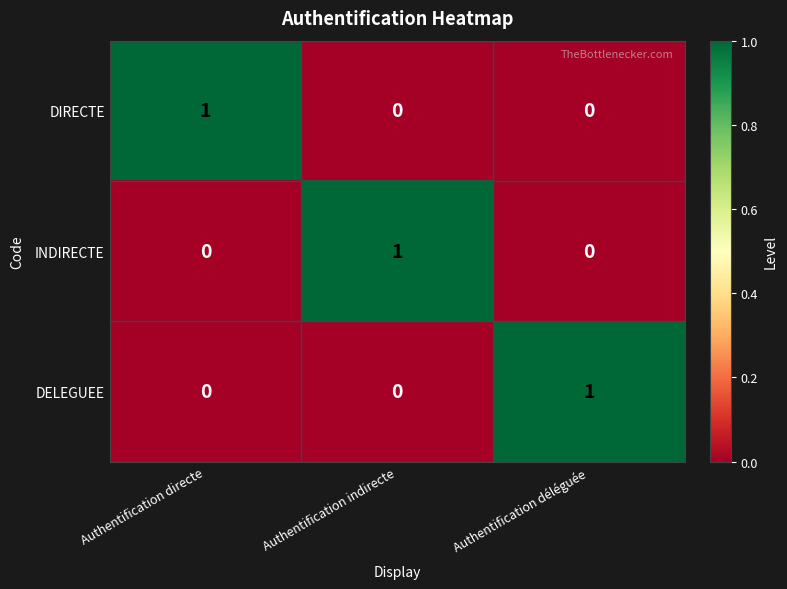

Count the DIRECTE values in the range 0 to 1.

3